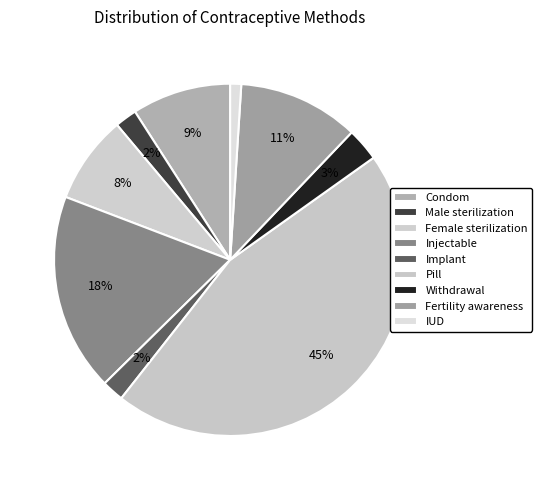

What percentage is the Female sterilization slice, to the nearest percent?

8%